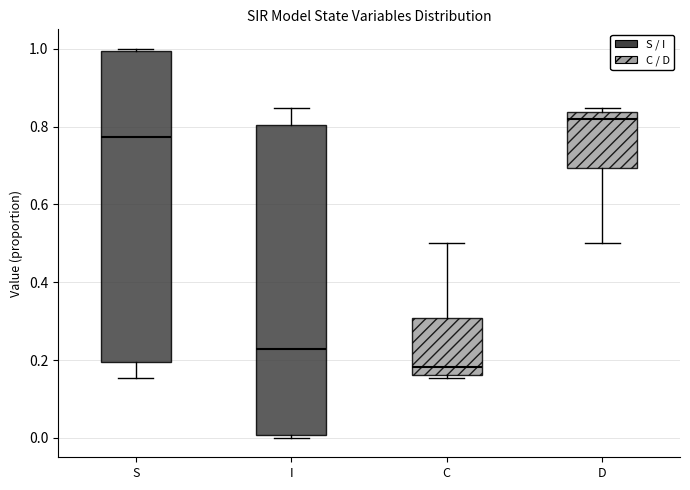

Reading left to right, read every box against the y-axis: the position of its median line, the range the box covers, and the ends of its whiskers. The values are not printed on the chart, so give them approximately, as read against the axis.

S: median 0.78, box 0.20 to 1.00, whiskers 0.16 to 1.00 (just above the box's upper edge)
I: median 0.22, box 0.00 to 0.80, whiskers 0.00 (just below the box's lower edge) to 0.84
C: median 0.18, box 0.16 to 0.30, whiskers 0.16 (just below the box's lower edge) to 0.50
D: median 0.82, box 0.70 to 0.84, whiskers 0.50 to 0.84 (just above the box's upper edge)